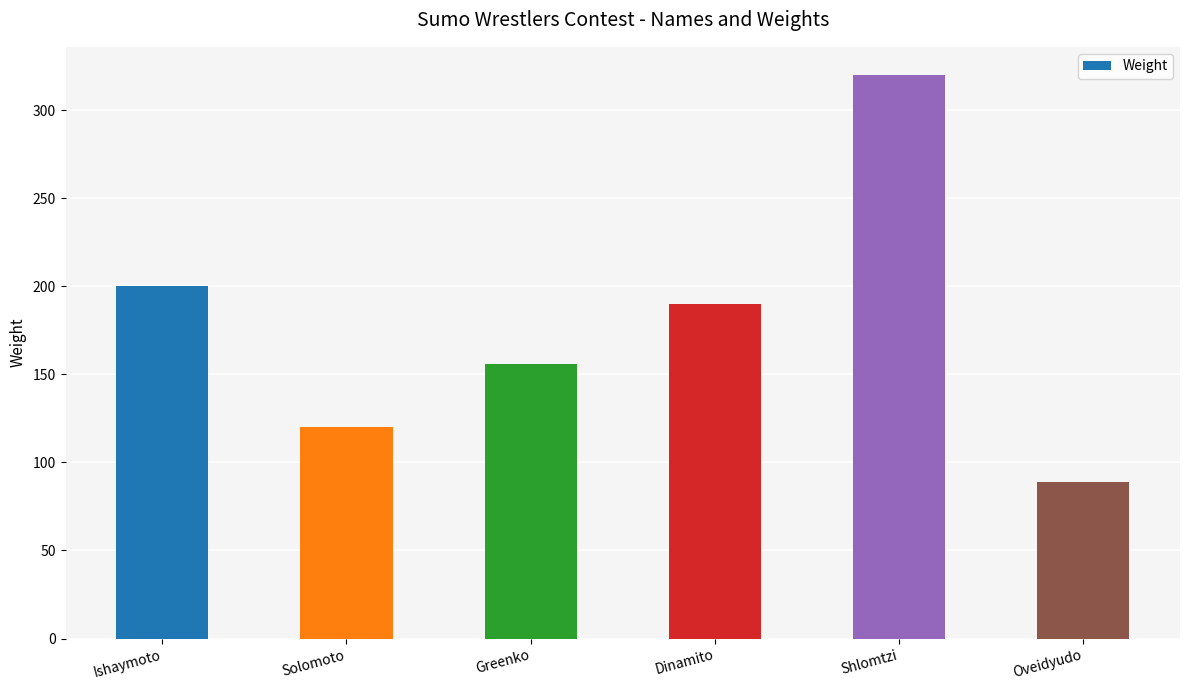

What is the label of the 1st bar from the left?

Ishaymoto